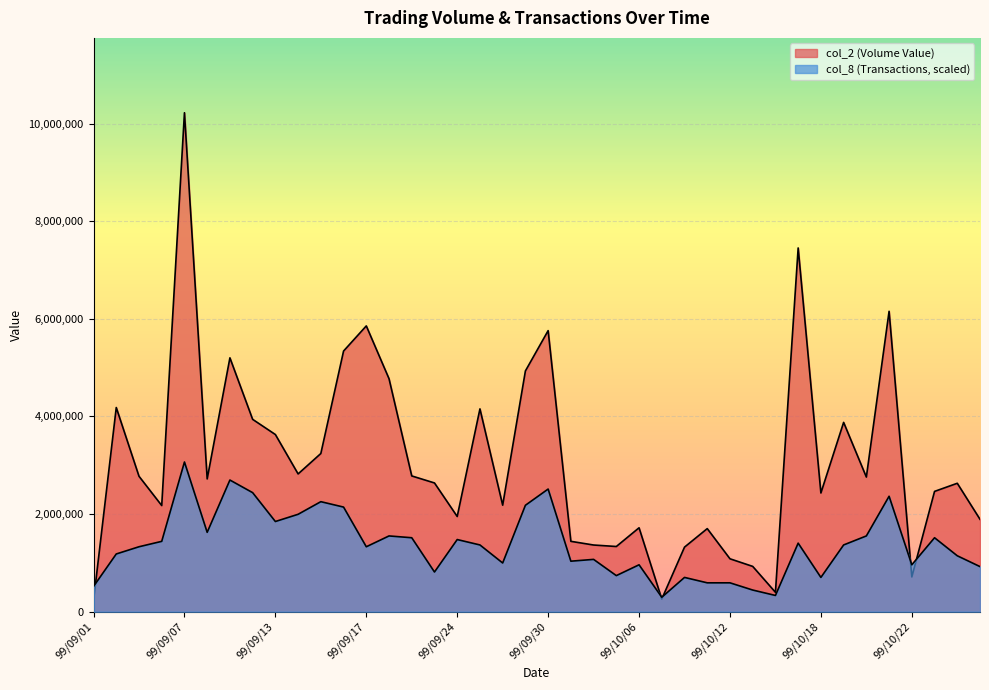

What position from the left is 99/09/02?

2